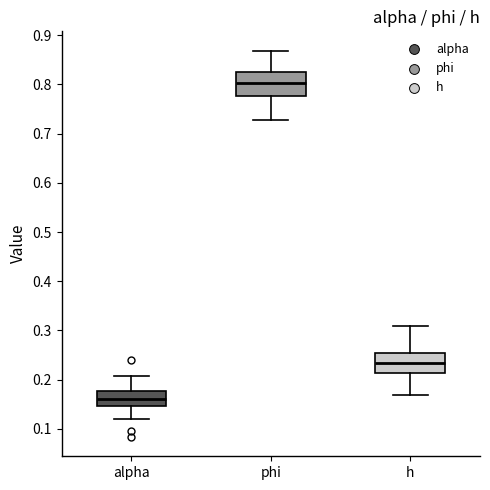

Where does the median line of the box for phi sit on the y-axis? The values are not printed on the chart, so give them approximately, as read against the axis.

0.80